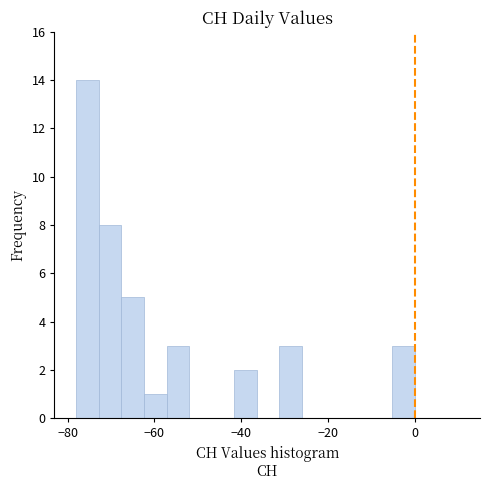

Around what value on the x-axis is the tallest bar? Give the approximate position of its centre, as read against the axis.

-76